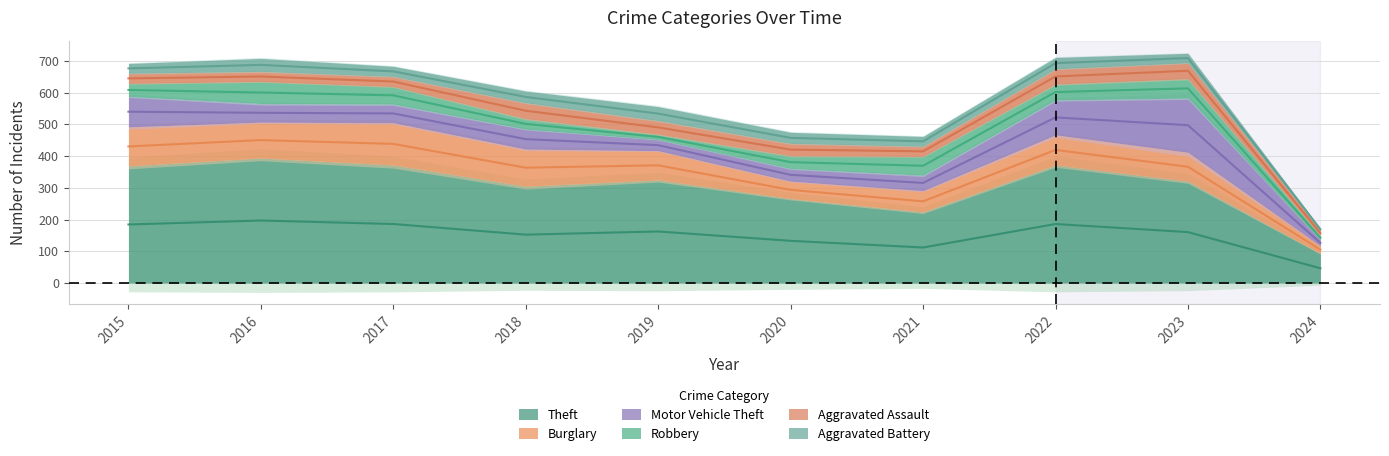

How many data points in Aggravated Battery are above 35?

4